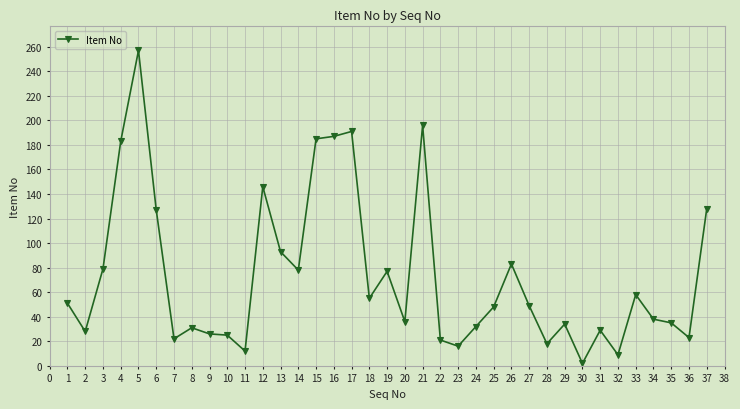

At which category does the data reach its first local peak?

5